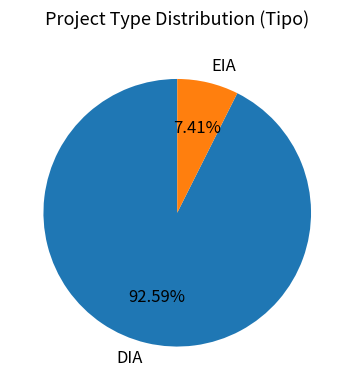

To the nearest percent, what portion does DIA represent?

93%